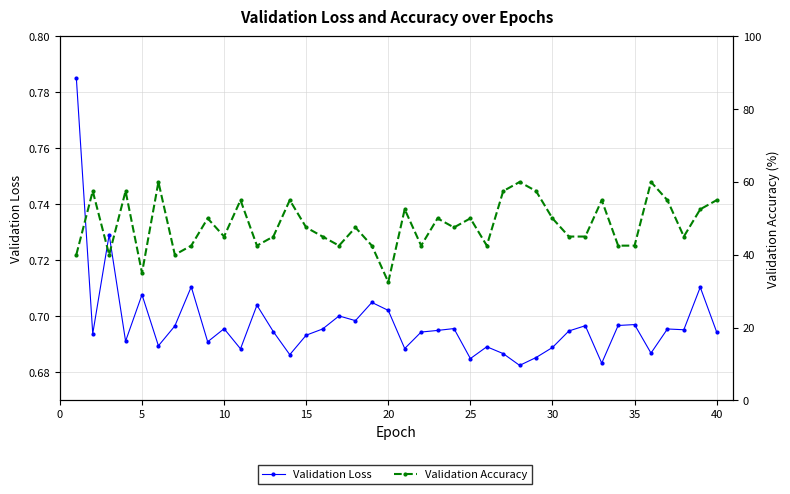

What is the difference between the maximum and second lowest values in the Validation Accuracy series?

25.0